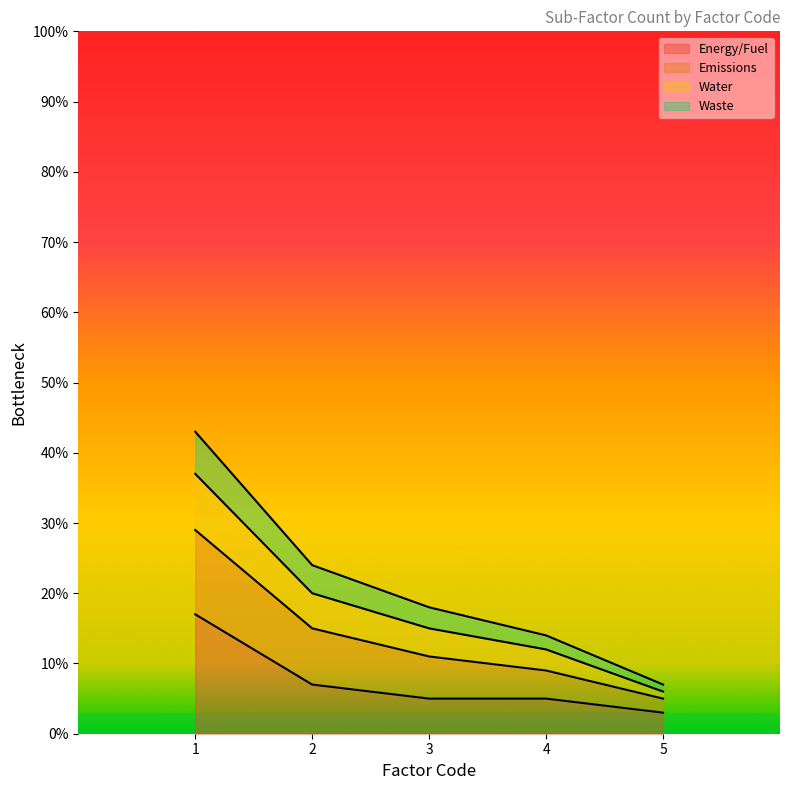

What is the difference between the highest and lowest values at 5?

4